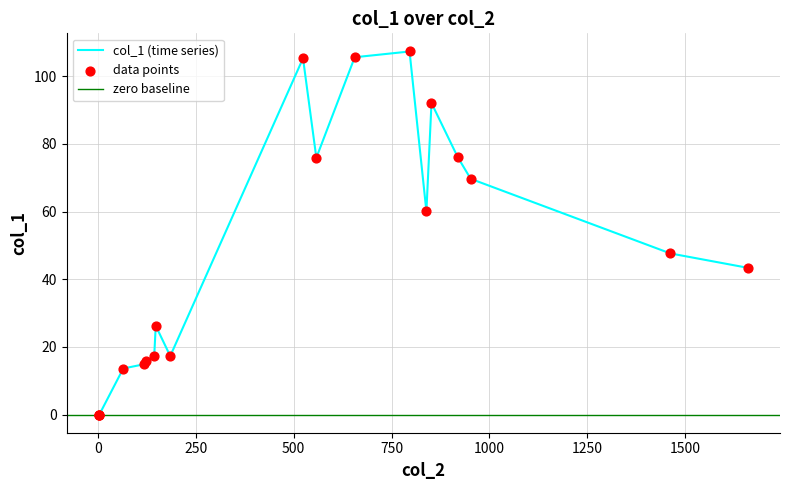

What is the change in value from 4 to 796?

+107.3